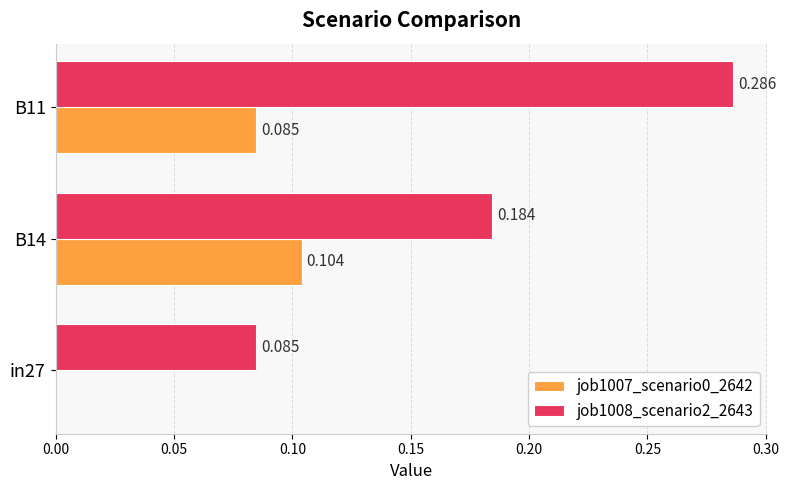

Is the value of job1007_scenario0_2642 at B11 greater than the value of job1008_scenario2_2643 at B11?

No